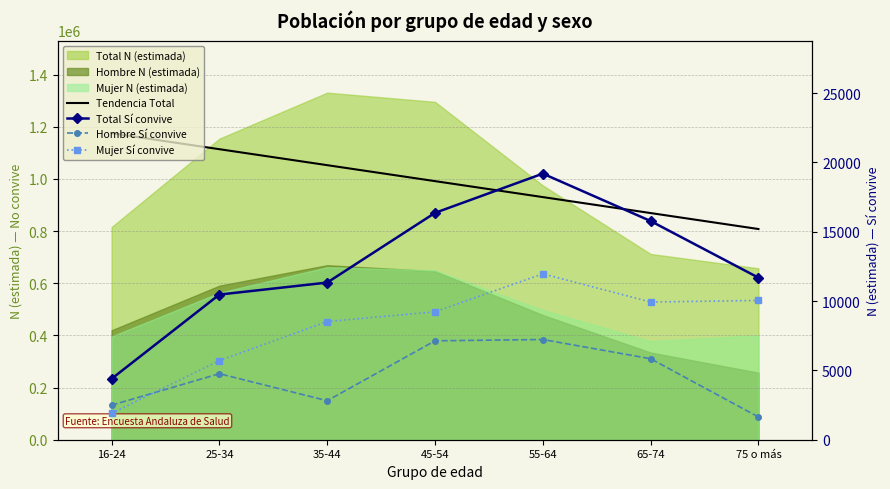

How many lines are shown in the chart?

4